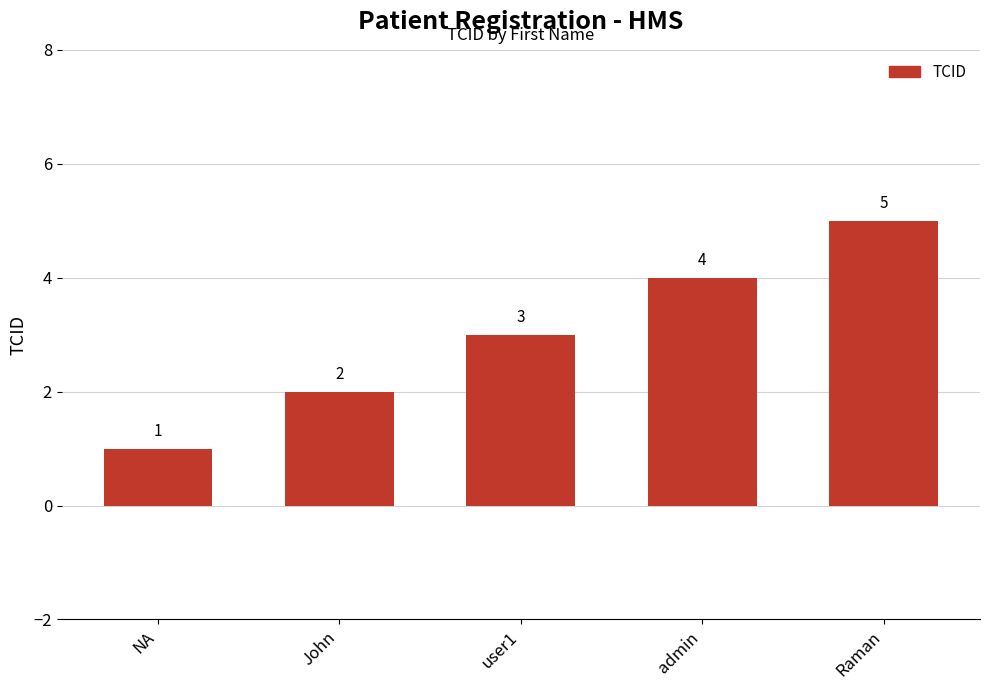

Reading left to right, what are all the values shown in this chart?

1	2	3	4	5